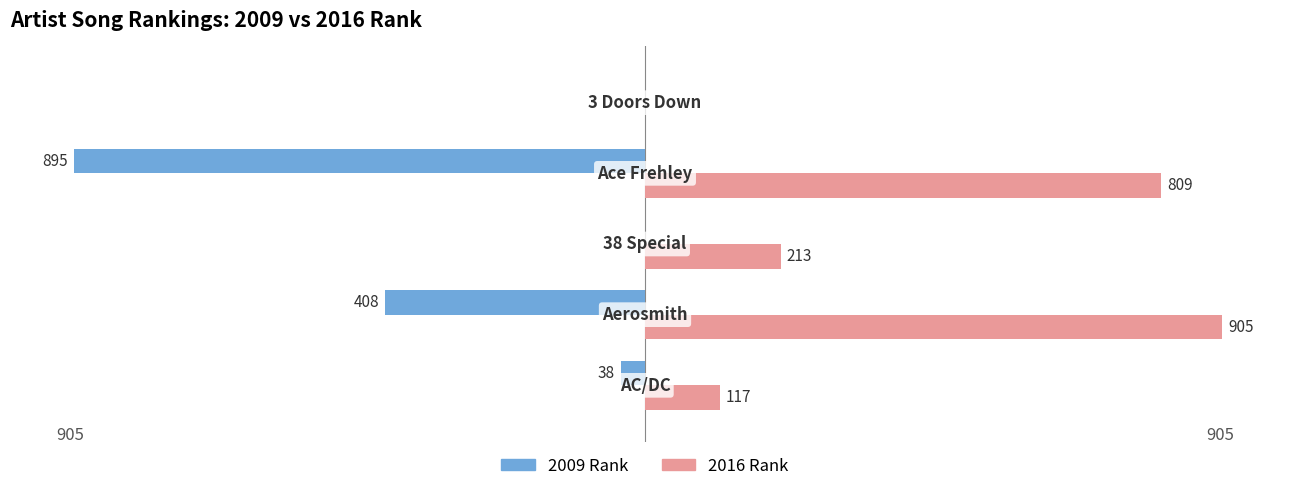

What are all the series names shown in the legend?

2009 Rank, 2016 Rank